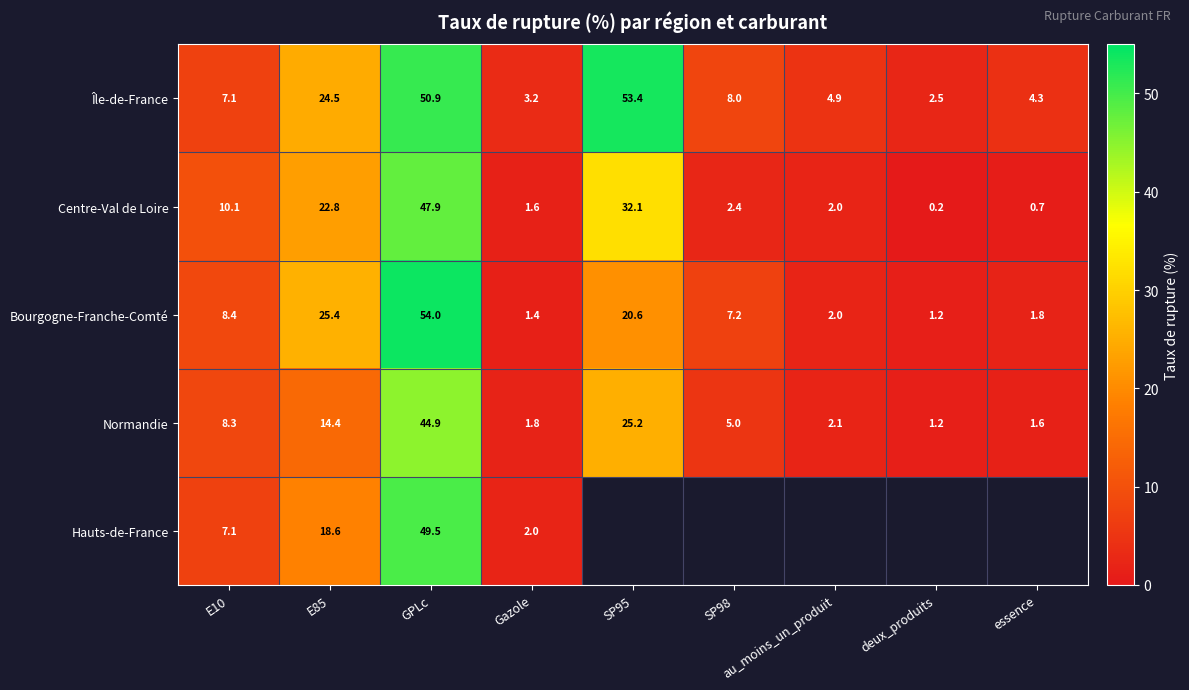

The Centre-Val de Loire series shows 3.1 at au_moins_un_produit. True or false?

False